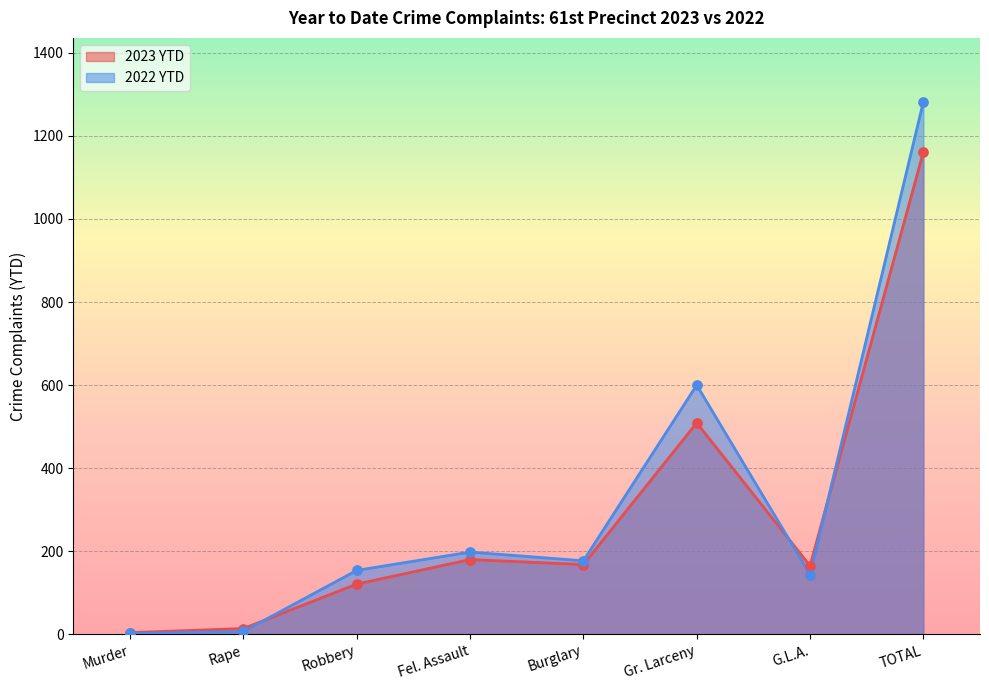

Which series reaches the minimum Y coordinate?

2022 YTD